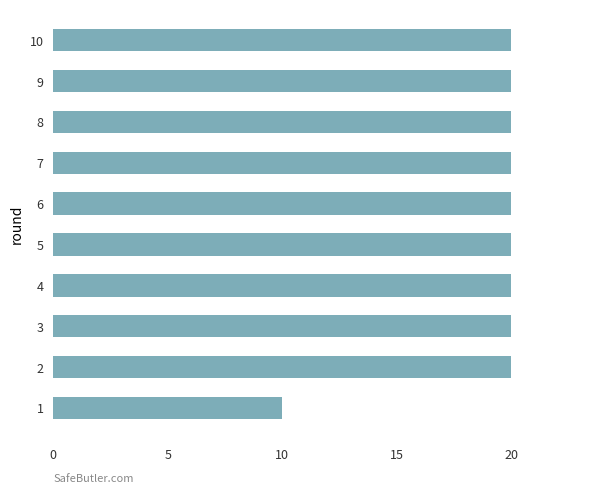

Count the number of categories in the chart.

10